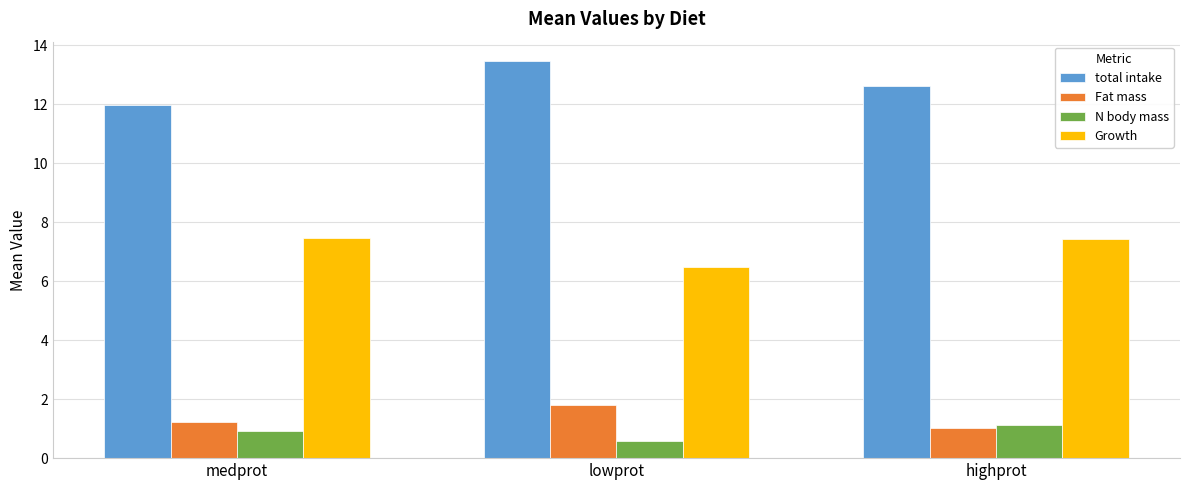

Are the bars horizontal?

No